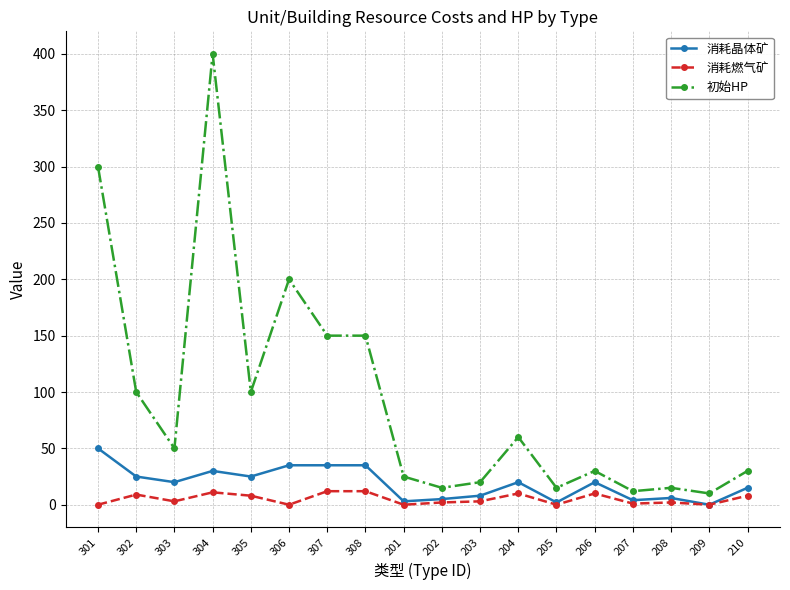

Which series changed the most between 302 and 208?

初始HP